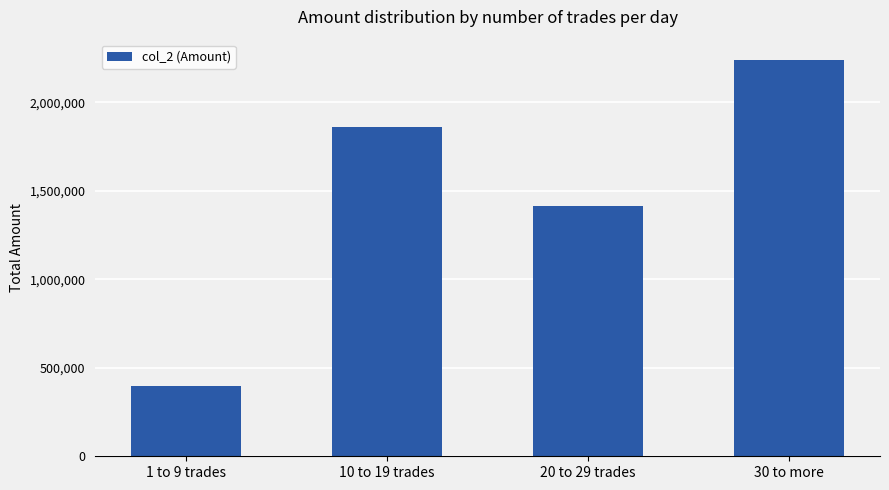

Rank the categories by value from highest to lowest.

30 to more, 10 to 19 trades, 20 to 29 trades, 1 to 9 trades